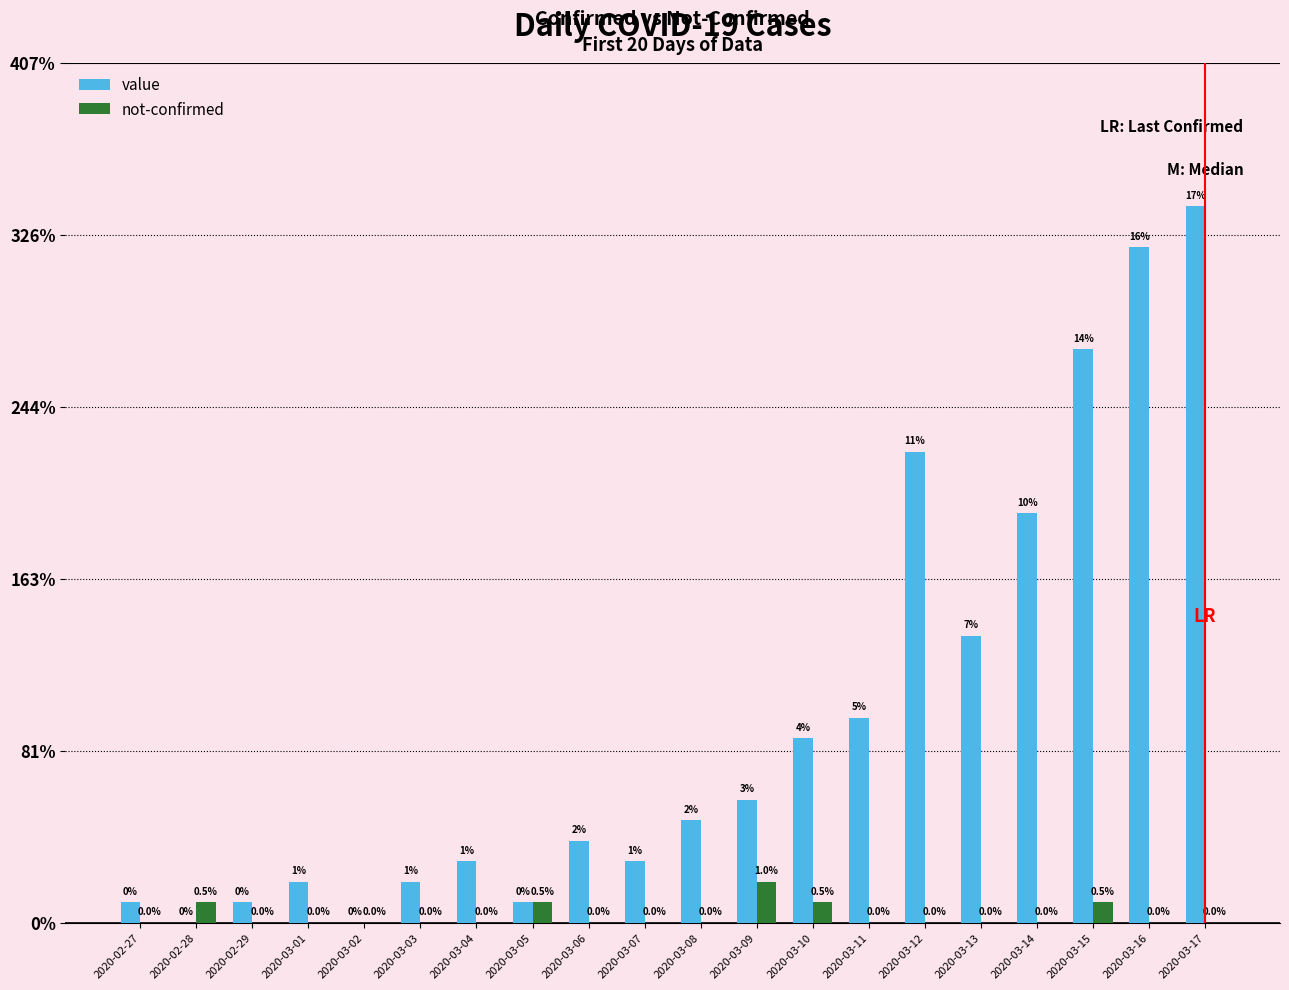

Reading left to right, list all the values displayed in this chart.

value: 1	0	1	2	0	2	3	1	4	3	5	6	9	10	23	14	20	28	33	35
not-confirmed: 0	1	0	0	0	0	0	1	0	0	0	2	1	0	0	0	0	1	0	0